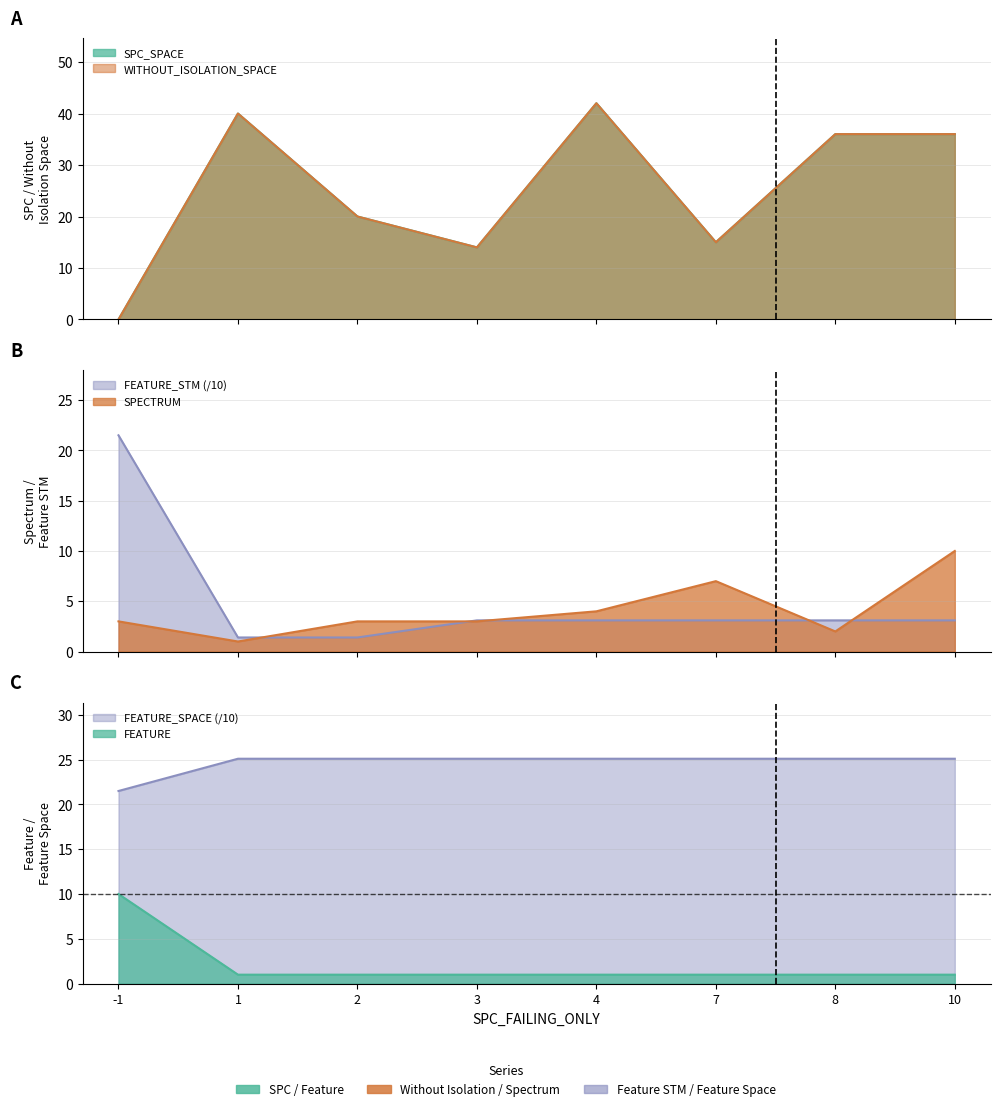

Which category has the lowest value in the WITHOUT_ISOLATION_SPACE series?

-1